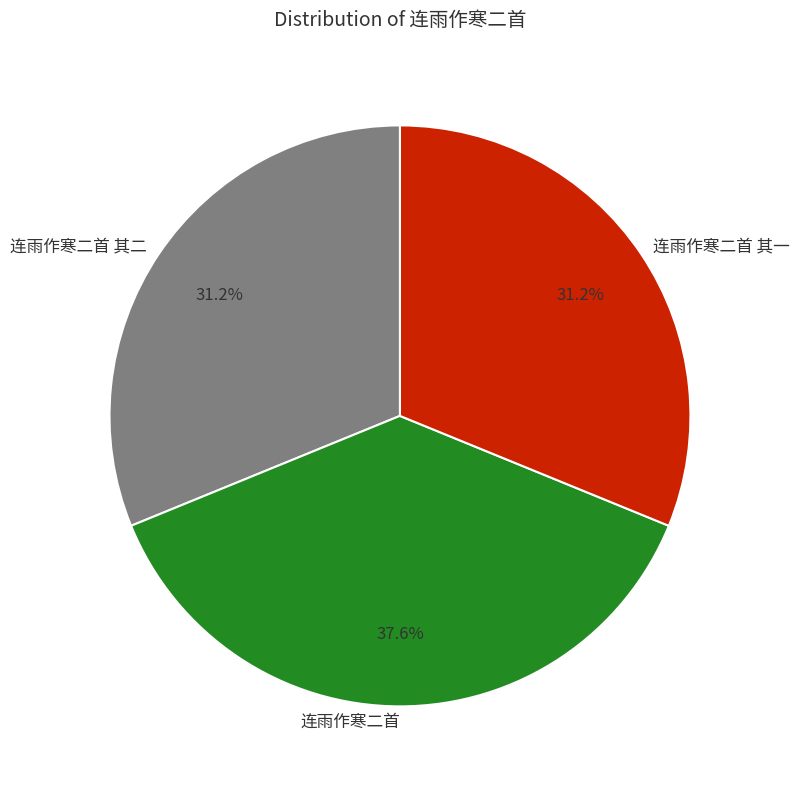

Approximately how many times larger is the value at 连雨作寒二首 其一 compared to 连雨作寒二首 其二?

1.0